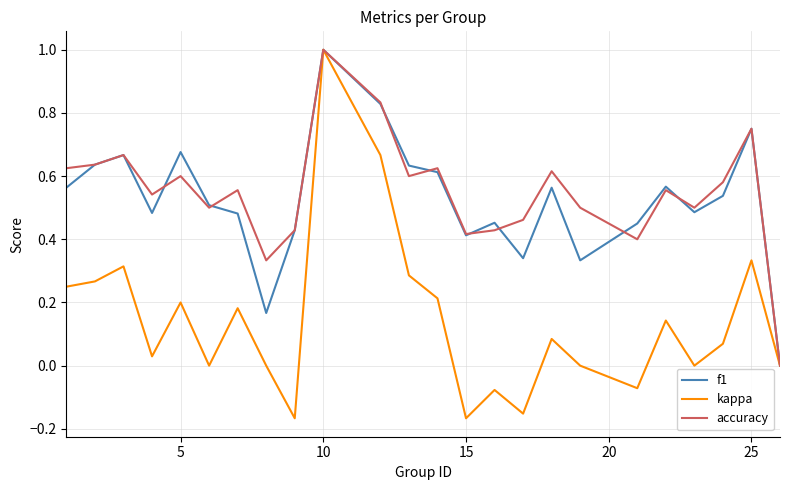

Which series has the widest spread of values?

kappa